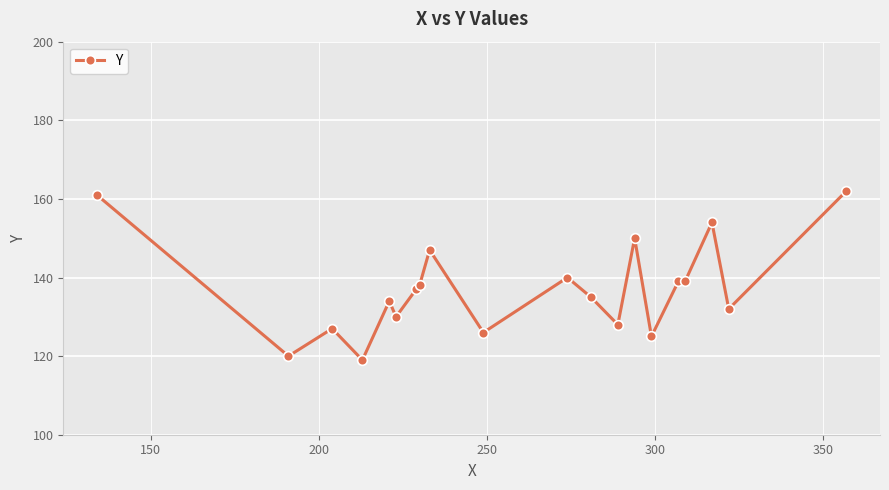

How many data points does each series have?

20